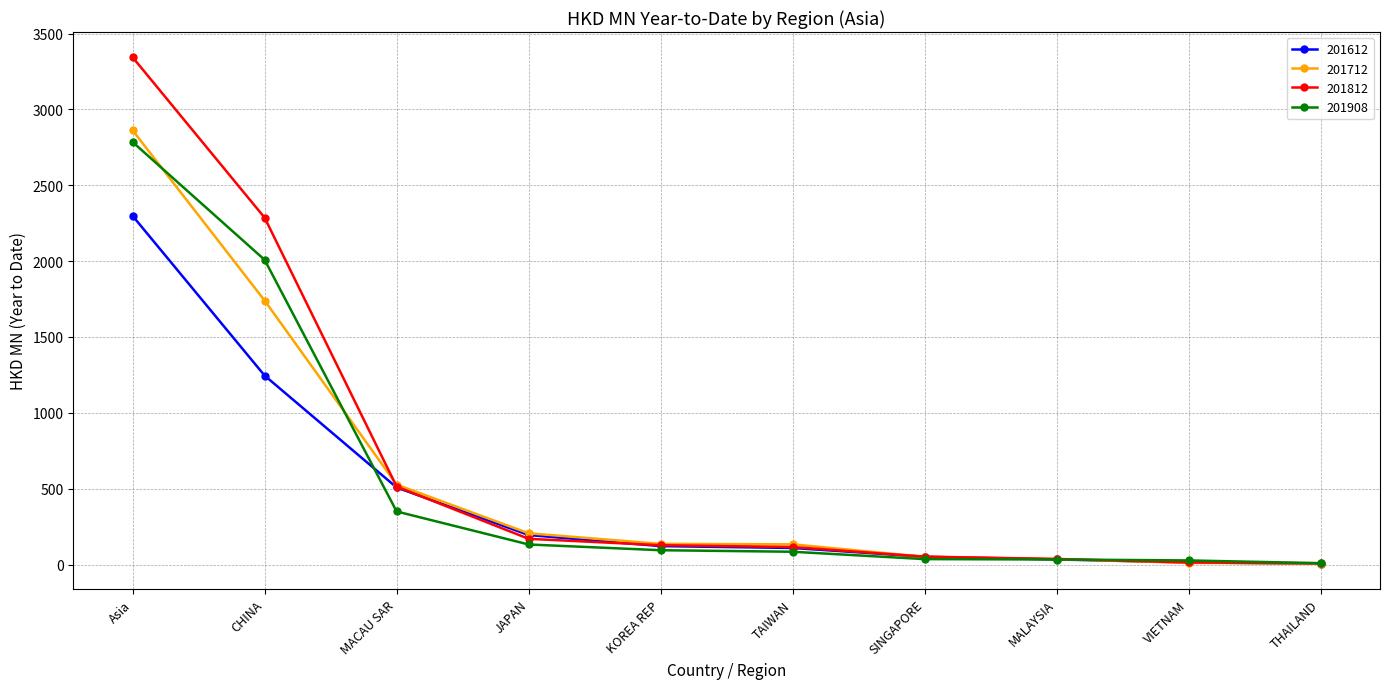

What is the spread (max minus min) of values at Asia?

1045.5